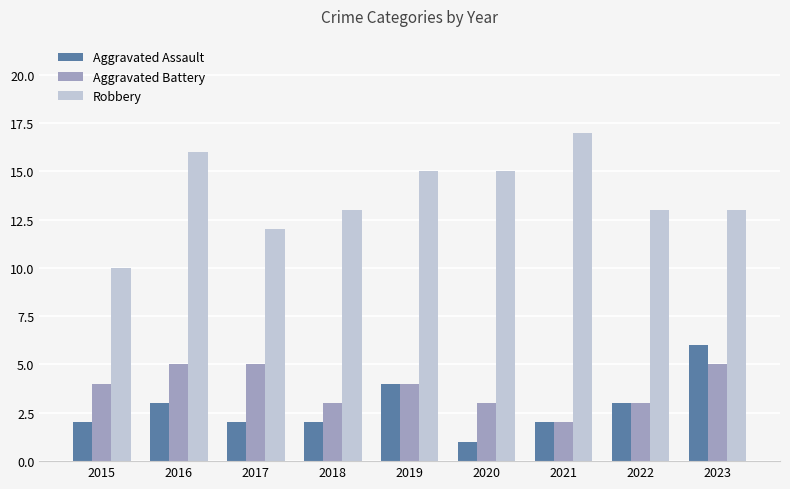

The value of Aggravated Battery at 2023 is 3. True or false?

False